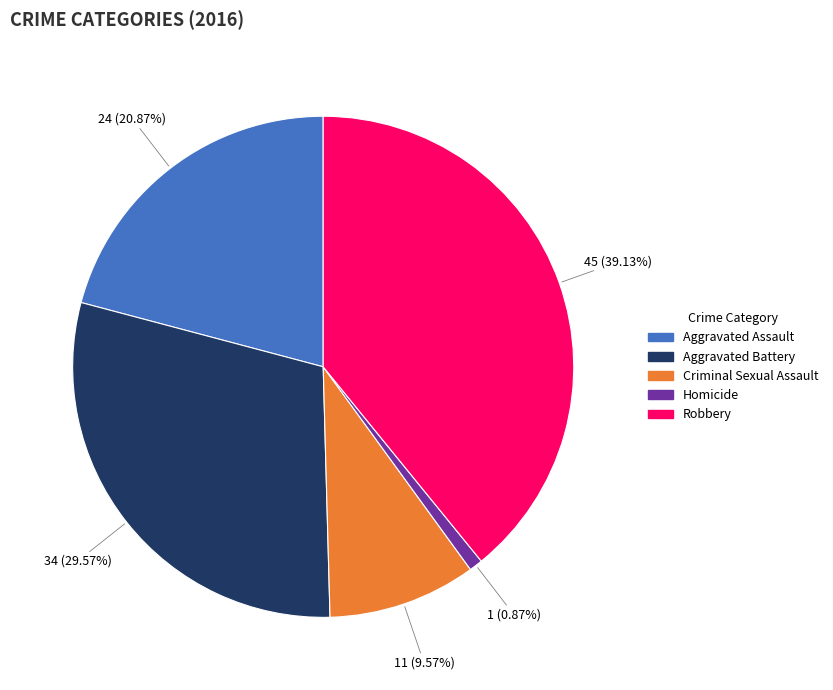

How much of the chart is everything except Robbery?

60.9%